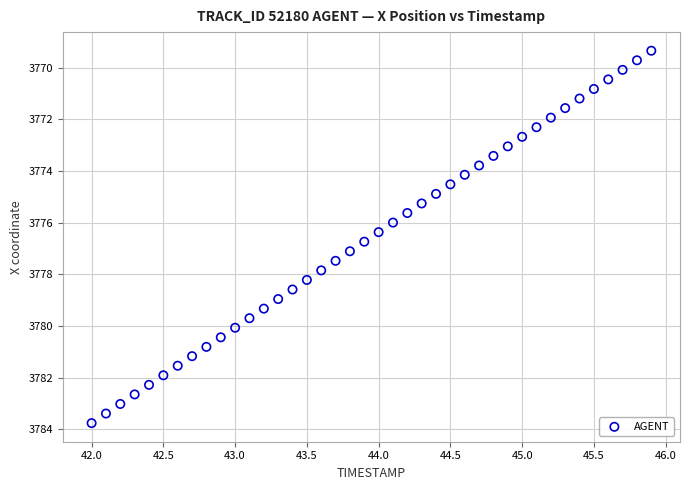

What is the range of Y values (max minus min)?

14.4